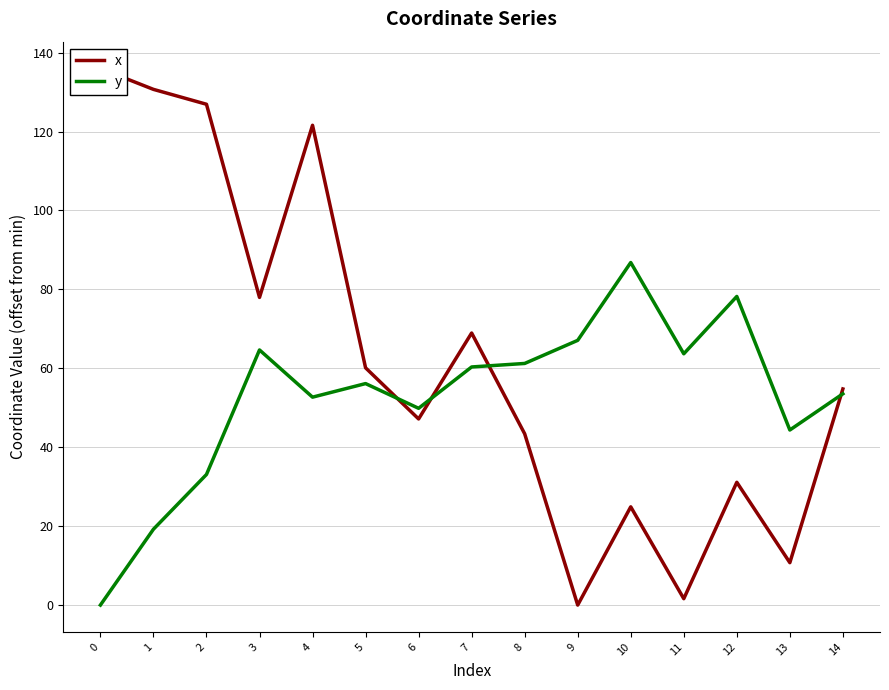

At which category does y reach its first local valley?

4